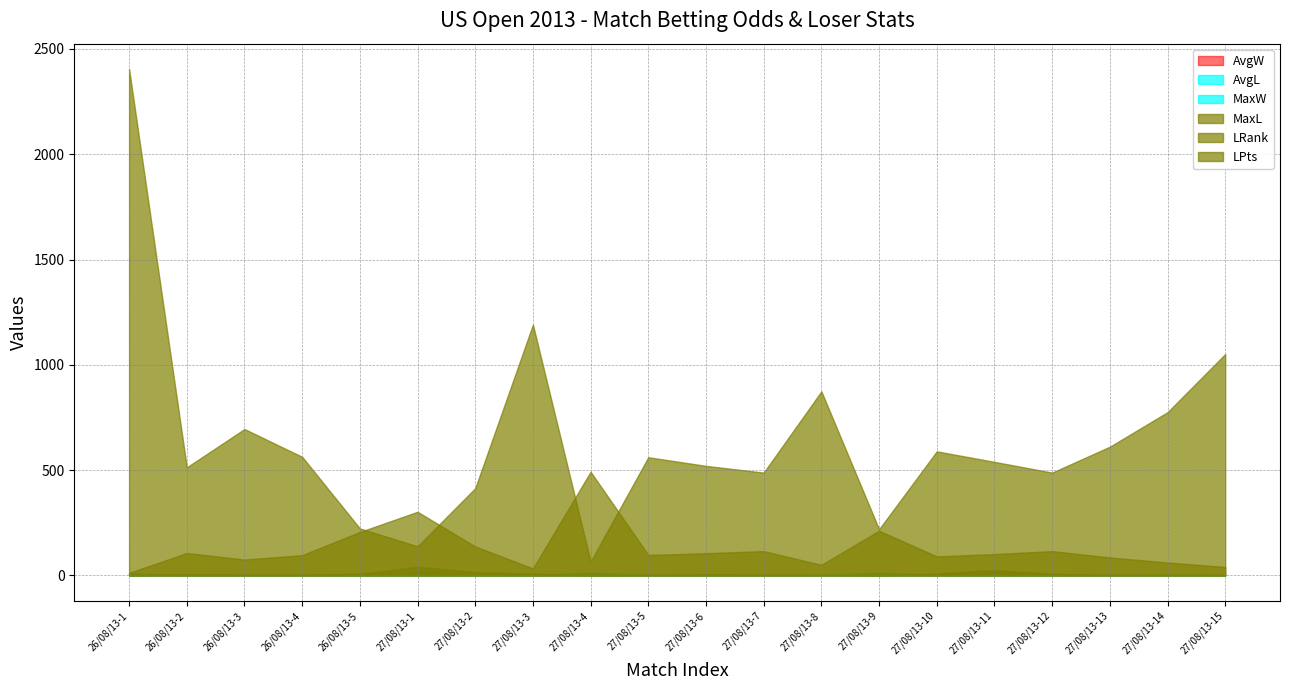

At which label is AvgW closest to 5?

26/08/13-1